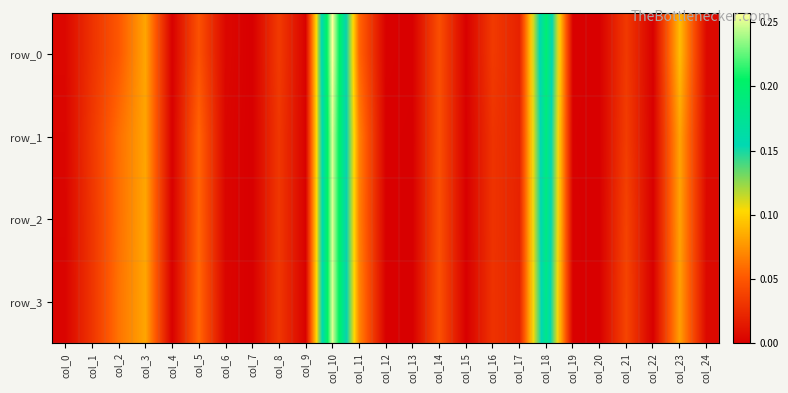

Which category has the highest value in the row_1 series?

col_10